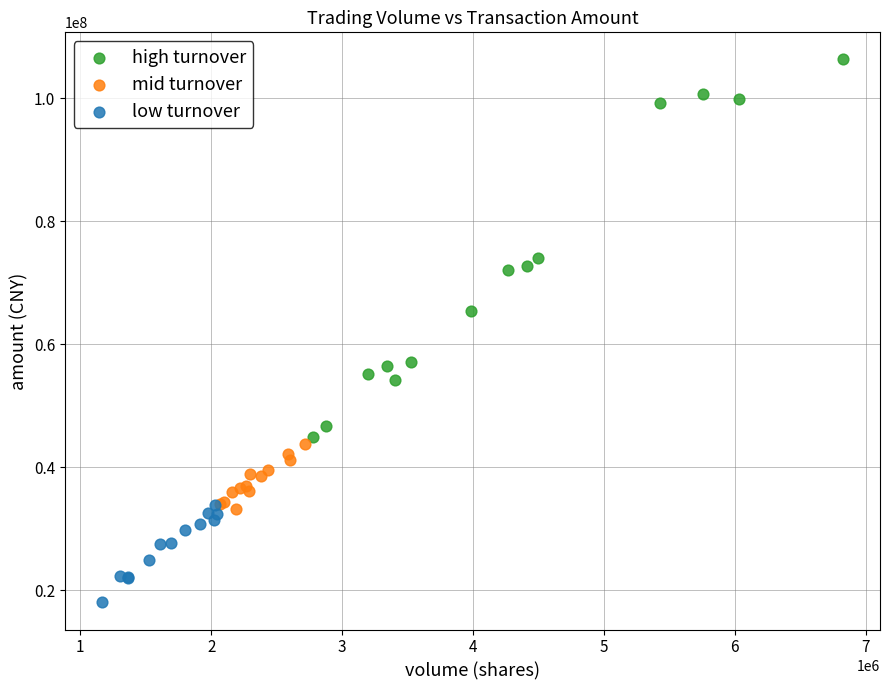

Which series has the largest Y range (max minus min)?

high turnover